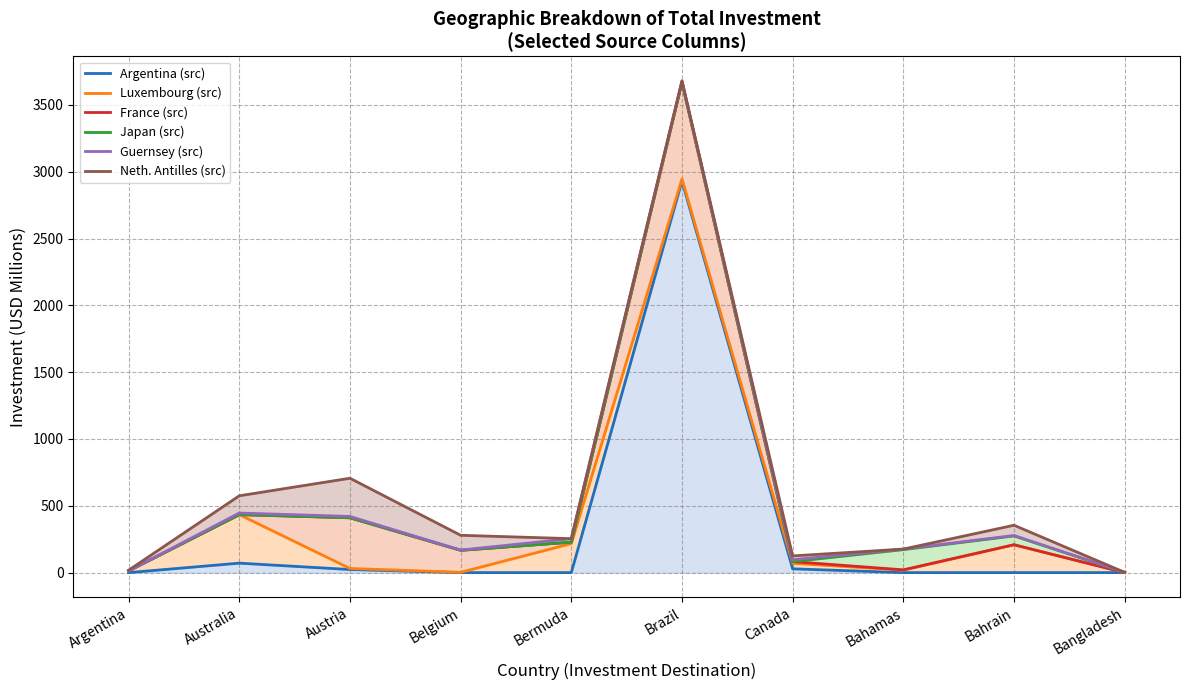

Which series has the largest range (max minus min)?

Guernsey (src)